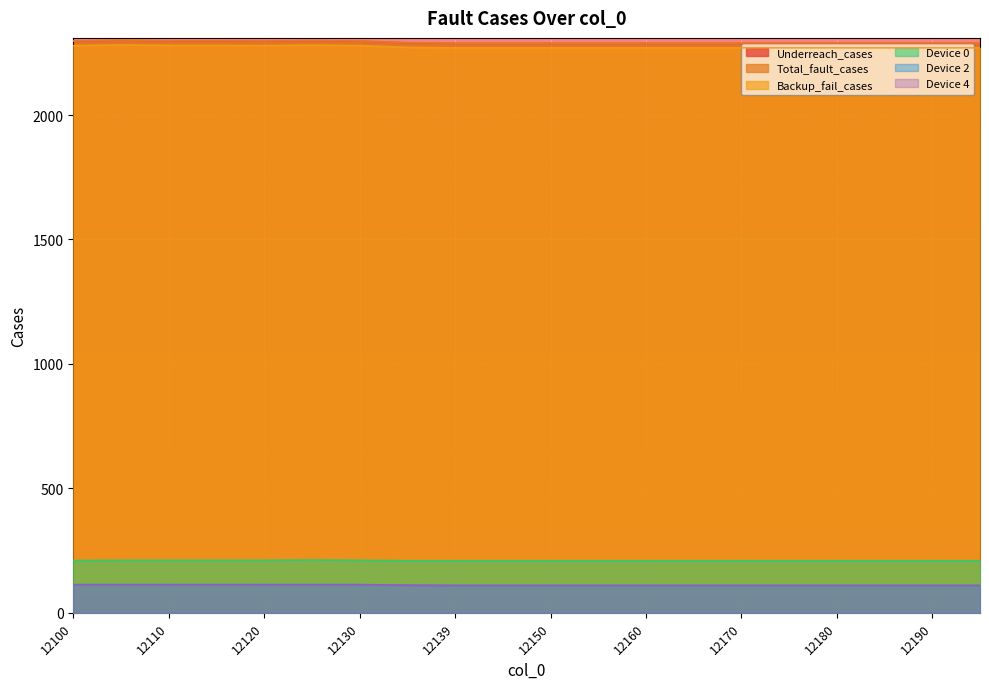

Reading left to right, transcribe all the data shown in this chart.

Underreach_cases: 12100=2297	12105=2301	12110=2298	12115=2298	12120=2297	12125=2299	12130=2297	12135=2290	12139=2288	12145=2288	12150=2288	12155=2288	12160=2288	12165=2288	12170=2288	12175=2288	12180=2288	12185=2288	12190=2288	12195=2288
Total_fault_cases: 12100=2298	12105=2302	12110=2299	12115=2299	12120=2298	12125=2300	12130=2298	12135=2291	12139=2289	12145=2289	12150=2289	12155=2289	12160=2289	12165=2289	12170=2289	12175=2289	12180=2289	12185=2289	12190=2289	12195=2289
Backup_fail_cases: 12100=2279	12105=2282	12110=2280	12115=2280	12120=2279	12125=2281	12130=2279	12135=2272	12139=2270	12145=2270	12150=2270	12155=2270	12160=2270	12165=2270	12170=2270	12175=2270	12180=2270	12185=2270	12190=2270	12195=2270
Device 0: 12100=210	12105=211	12110=211	12115=211	12120=211	12125=212	12130=211	12135=209	12139=209	12145=209	12150=209	12155=209	12160=209	12165=209	12170=209	12175=209	12180=209	12185=209	12190=209	12195=209
Device 2: 12100=113	12105=113	12110=113	12115=113	12120=113	12125=113	12130=113	12135=111	12139=110	12145=110	12150=110	12155=110	12160=110	12165=110	12170=110	12175=110	12180=110	12185=110	12190=110	12195=110
Device 4: 12100=113	12105=113	12110=113	12115=113	12120=113	12125=113	12130=113	12135=111	12139=110	12145=110	12150=110	12155=110	12160=110	12165=110	12170=110	12175=110	12180=110	12185=110	12190=110	12195=110